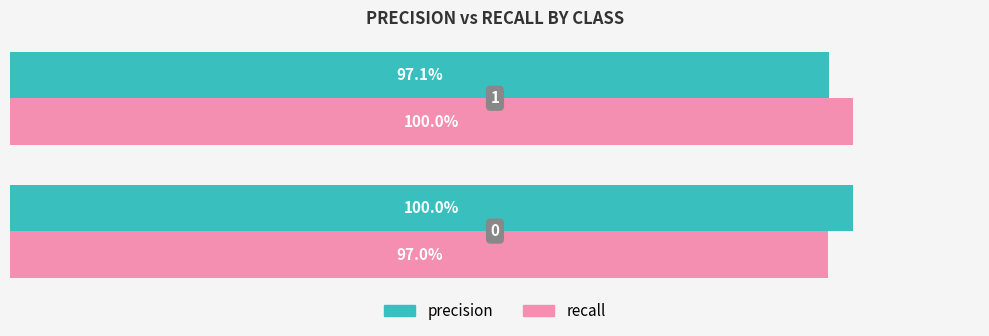

What are all the series names shown in the legend?

precision, recall